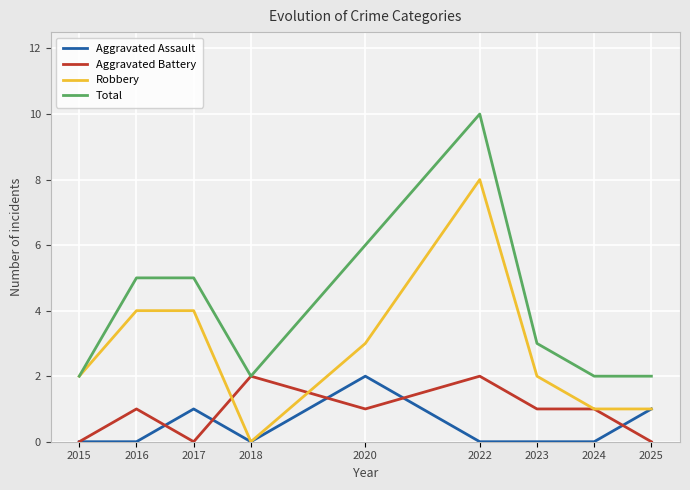

What is the difference between the highest and lowest values at 2025?

2